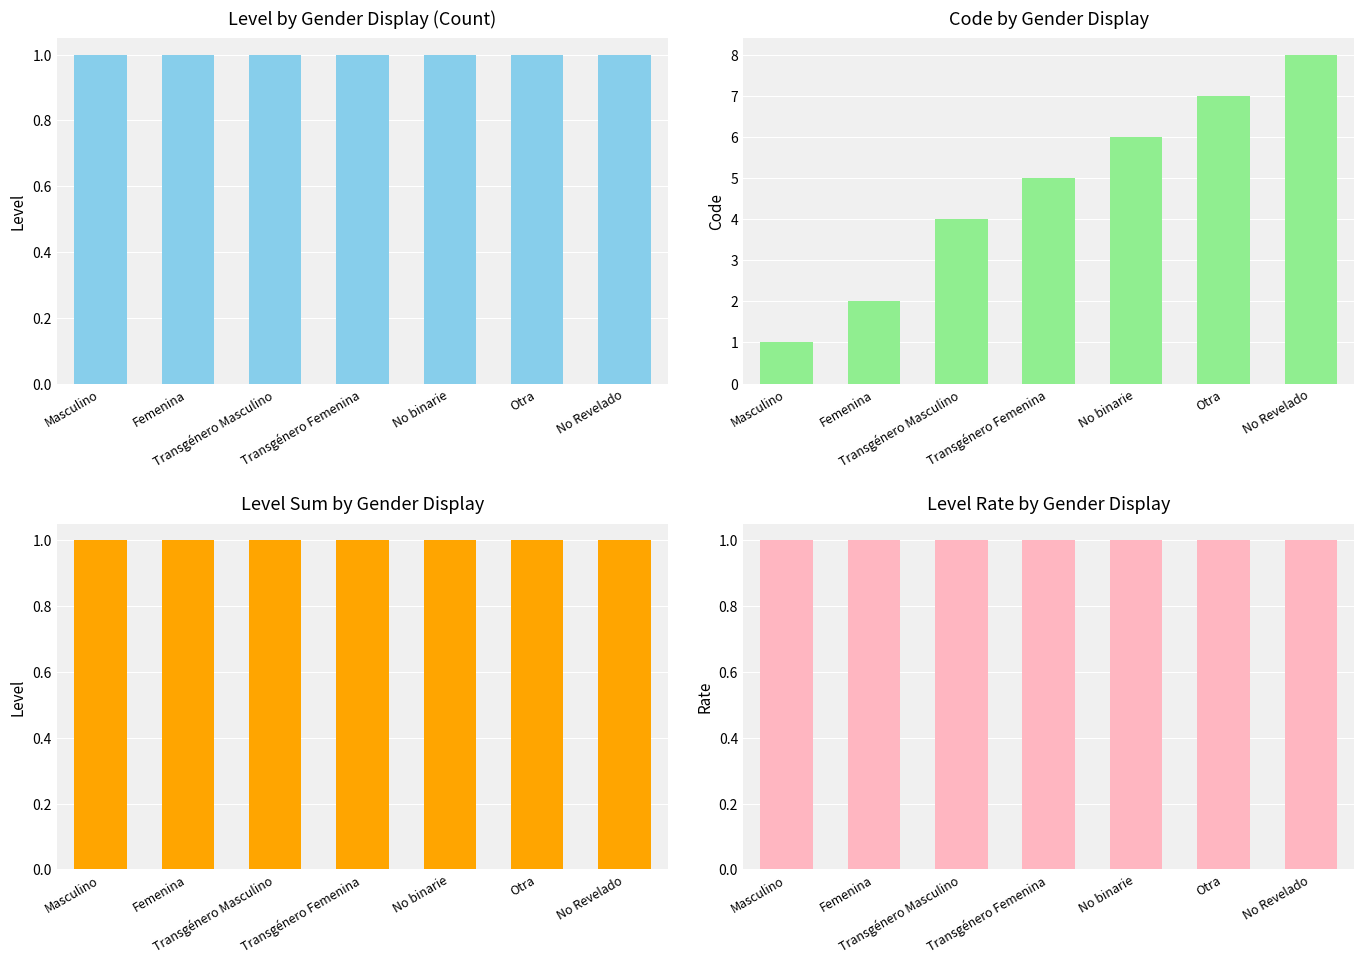

At No binarie, list the series in order from smallest to largest.

Level by Gender Display (Count), Level Sum by Gender Display, Level Rate by Gender Display, Code by Gender Display